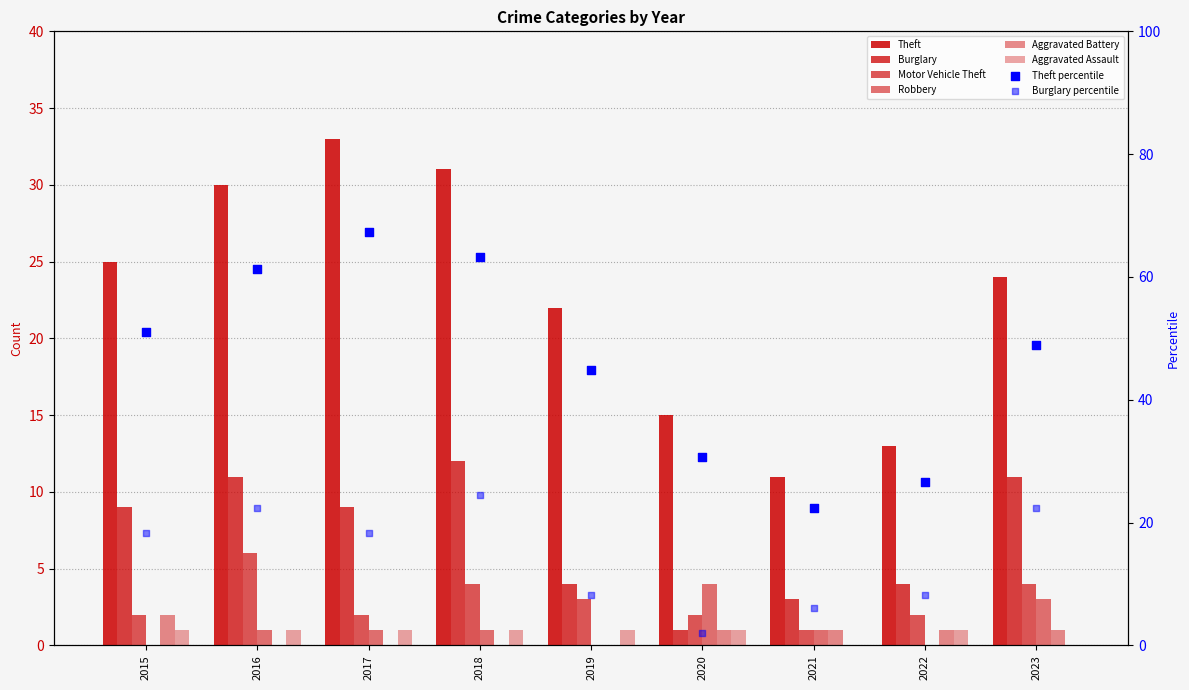

Is the value of Motor Vehicle Theft at 2023 greater than the value of Aggravated Battery at 2022?

Yes